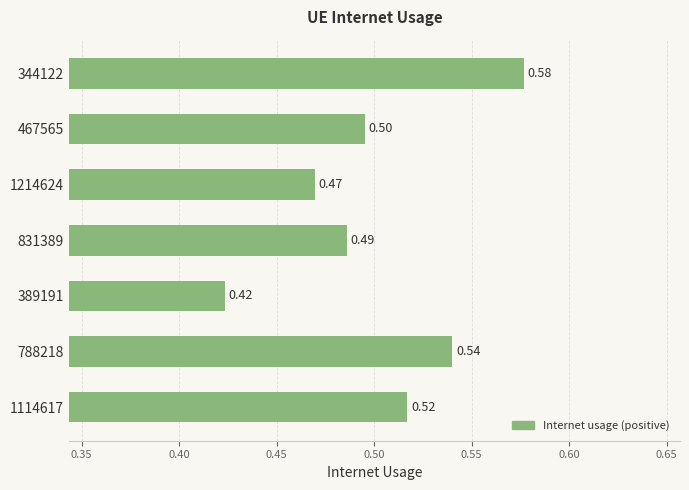

What is the change in value from 1214624 to 788218?

+0.1